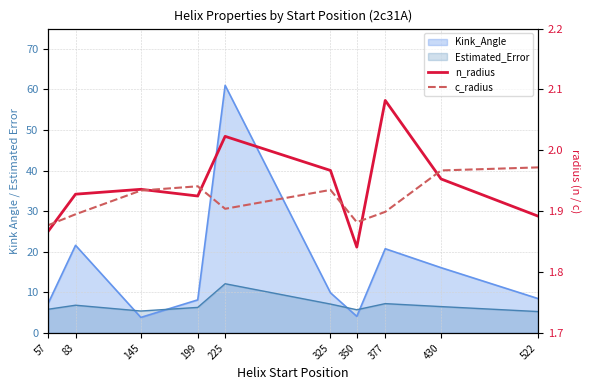

Does the chart display data point markers on the line(s)?

No